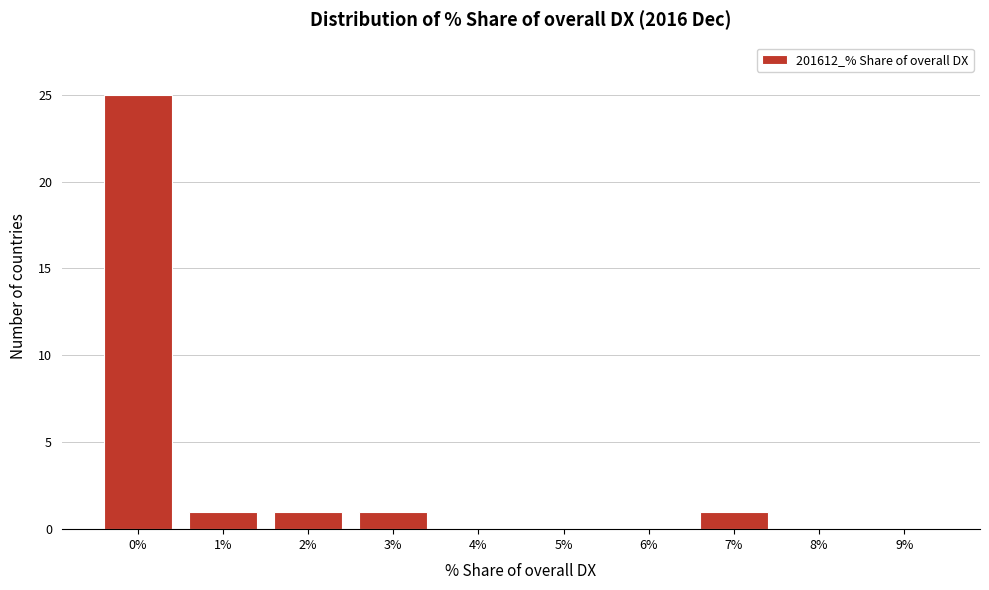

Reading right to left, transcribe all the data shown in this chart.

9%=0	8%=0	7%=1	6%=0	5%=0	4%=0	3%=1	2%=1	1%=1	0%=25